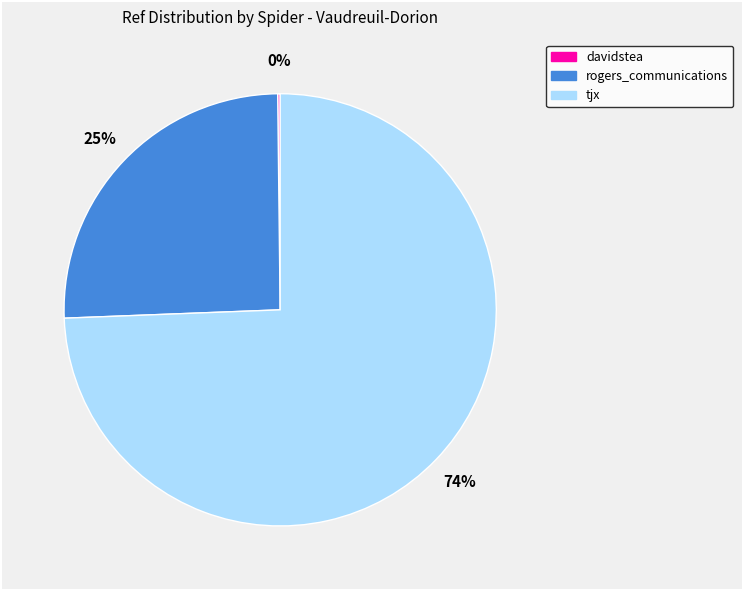

Is it true that tjx is 84% of the pie?

False